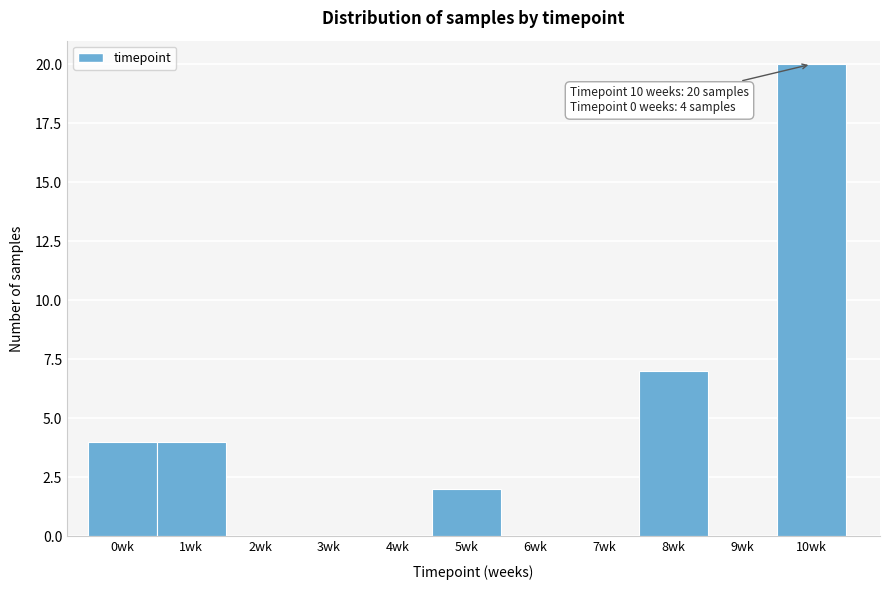

Over which range of the x-axis is the bar tallest?

9.5 to 10.5